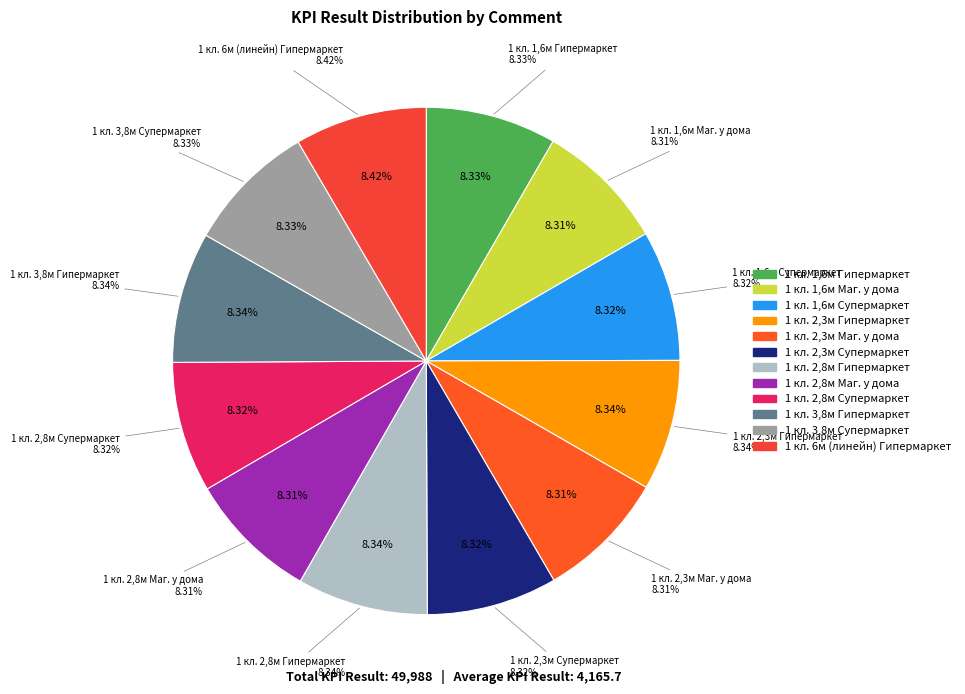

Is the sum of 1 кл. 2,3м Супермаркет and 1 кл. 6м (линейн) Гипермаркет greater than half?

No